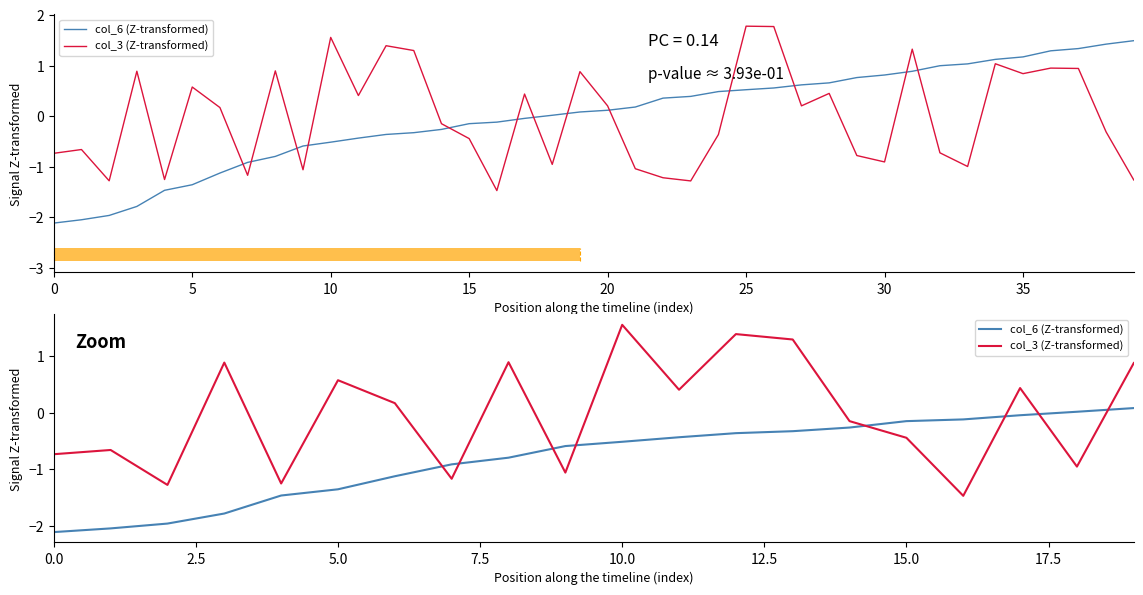

True or false: col_6 (Z-transformed) has more than 2 points higher than both neighbors.

False